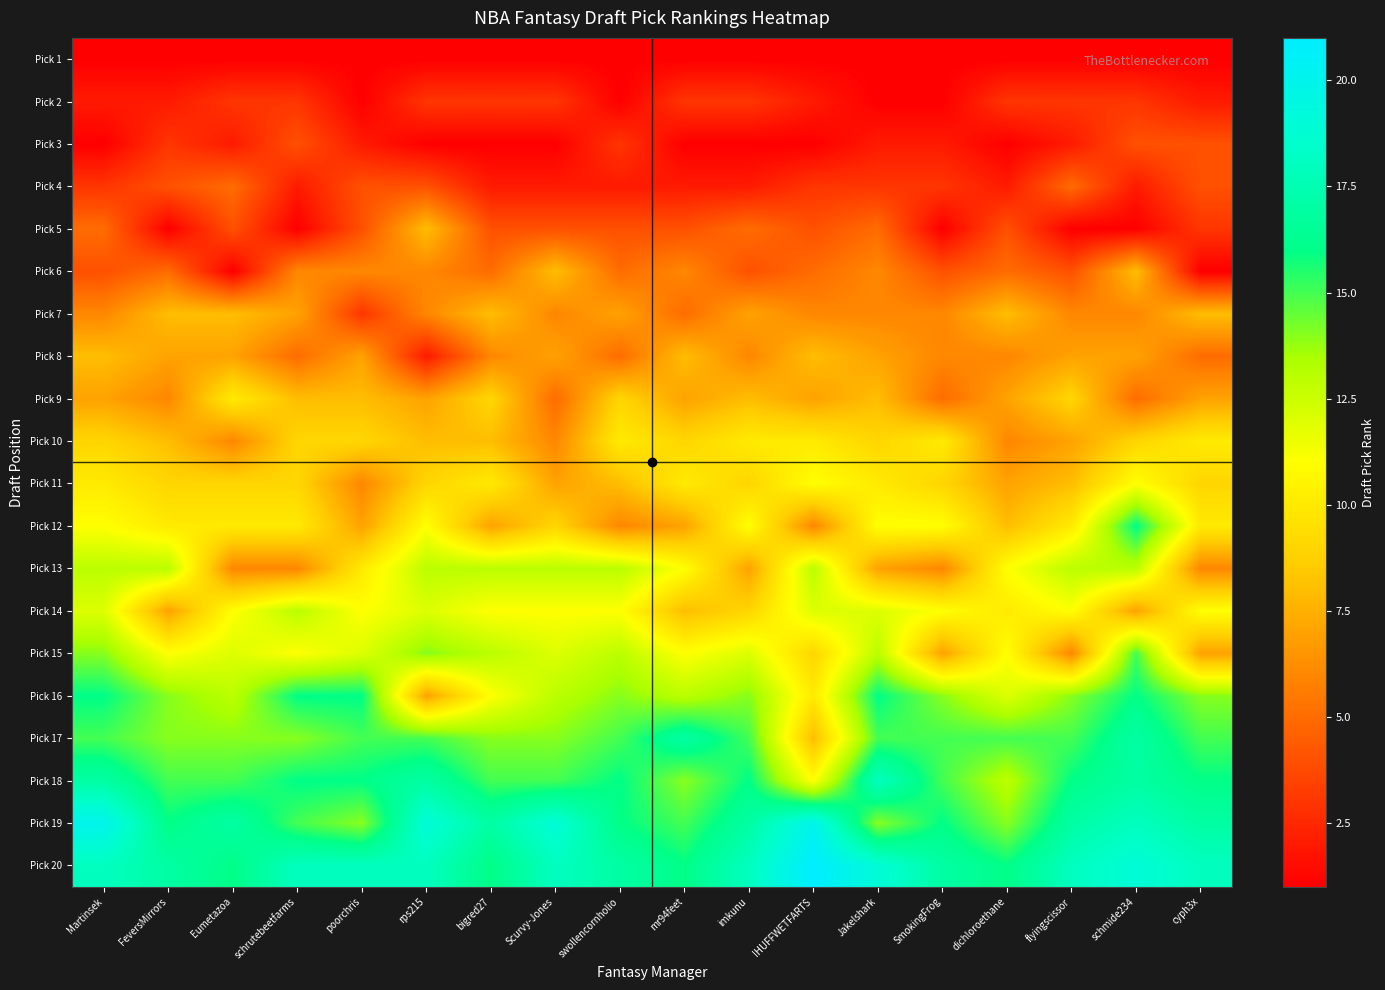

What is the spread (max minus min) of values at Jakelshark?

18